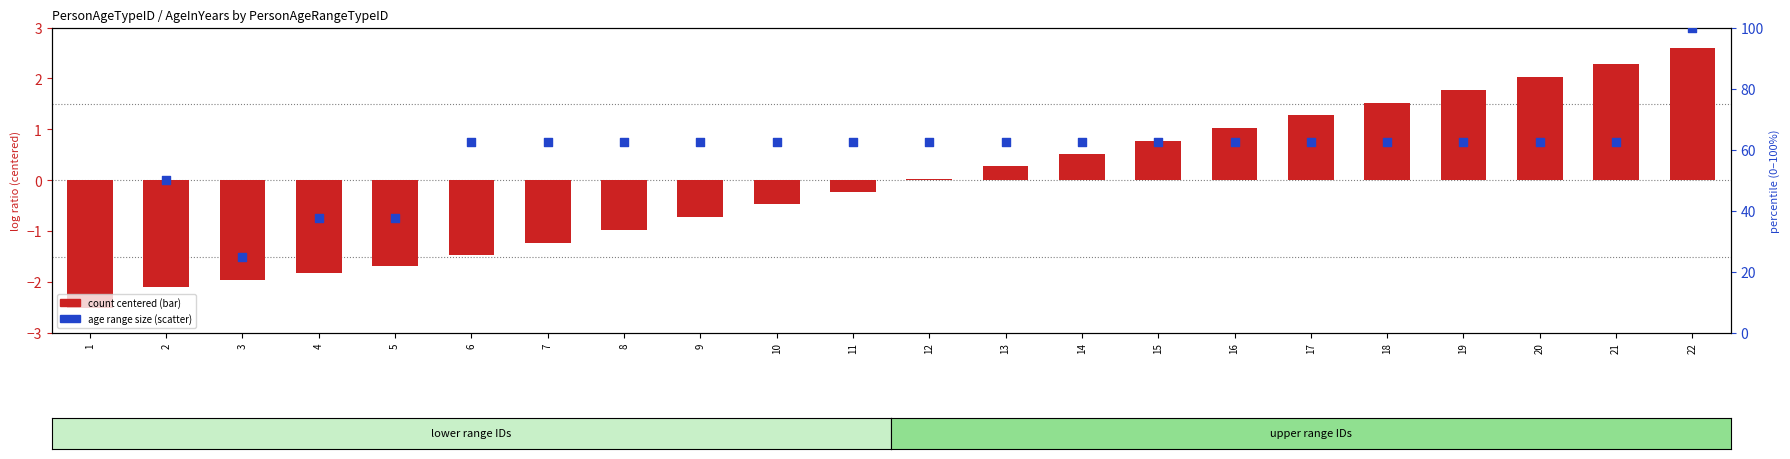

Which series has the largest Y range (max minus min)?

age range size